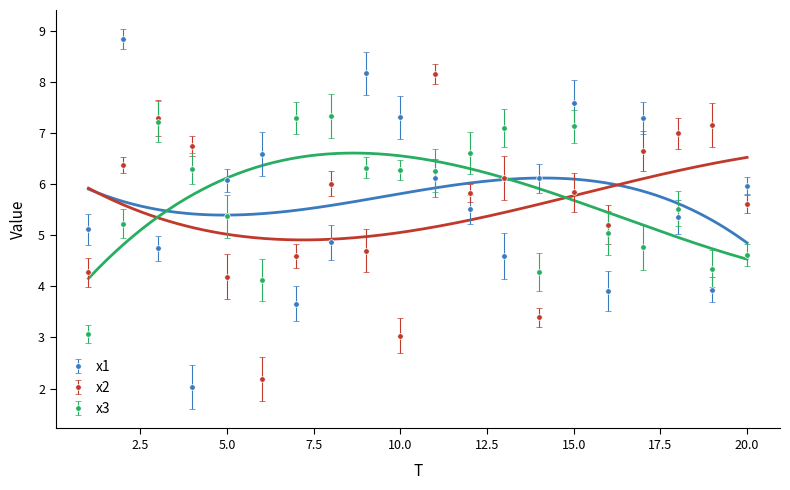

What is the difference between the second highest and minimum values in the x2 series?

5.1